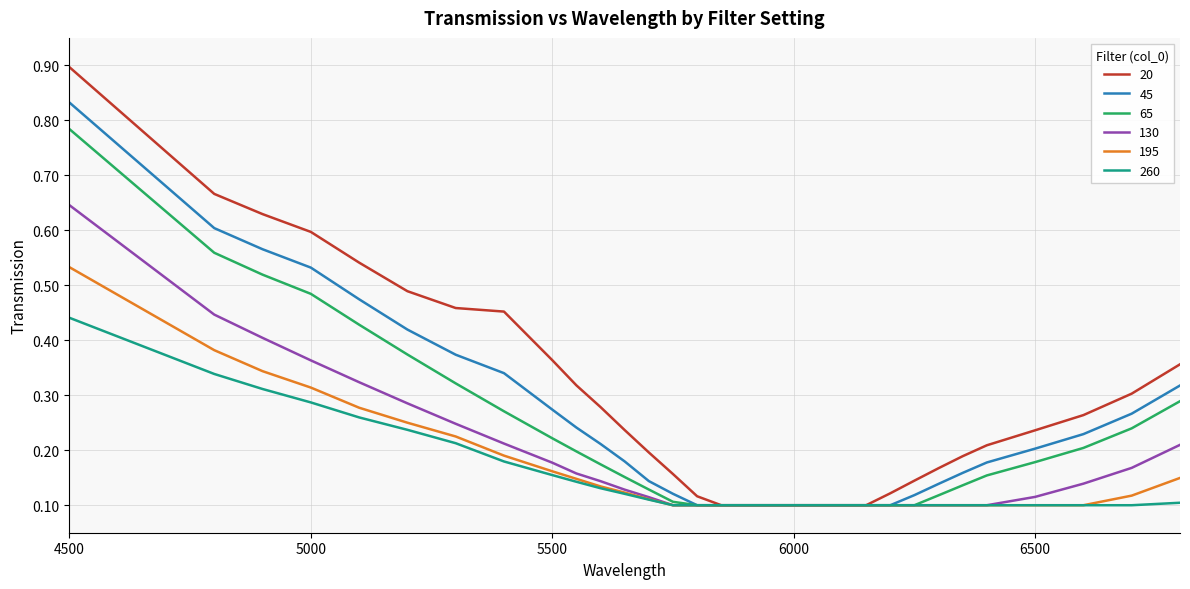

Which series has the largest total across all categories?

20